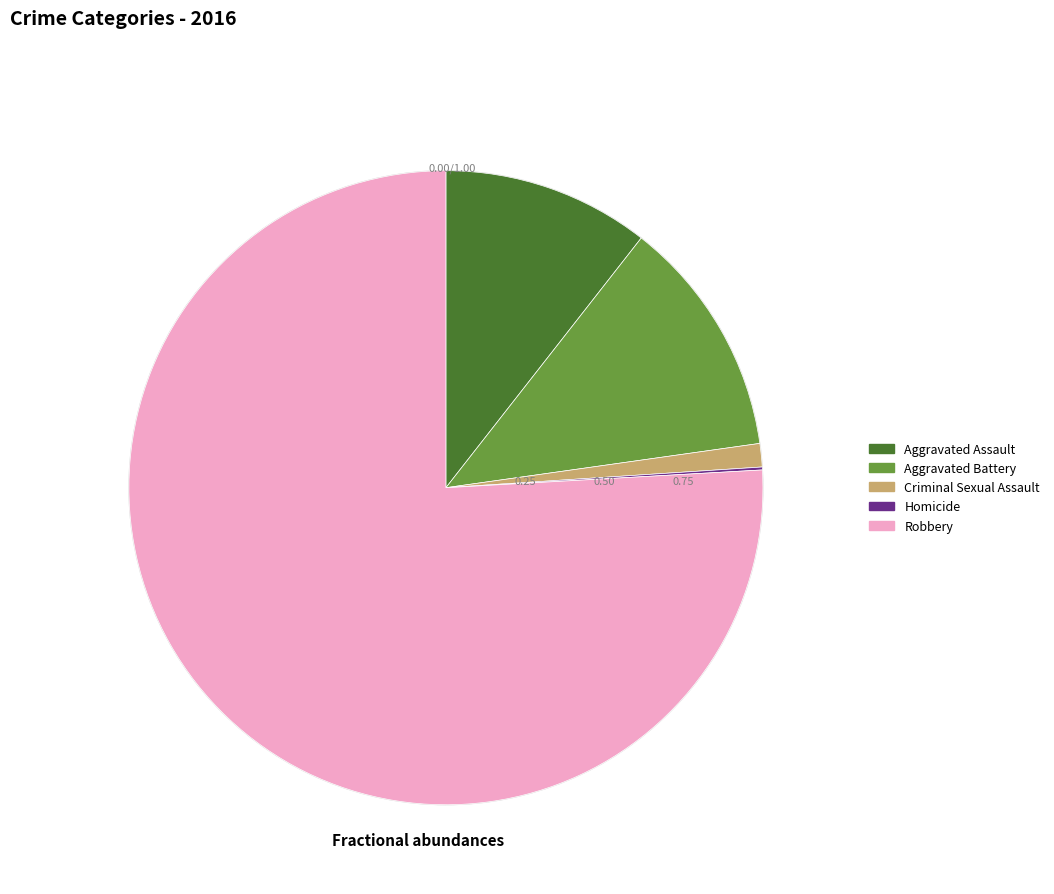

Combined, do Criminal Sexual Assault and Aggravated Battery account for over 50%?

No